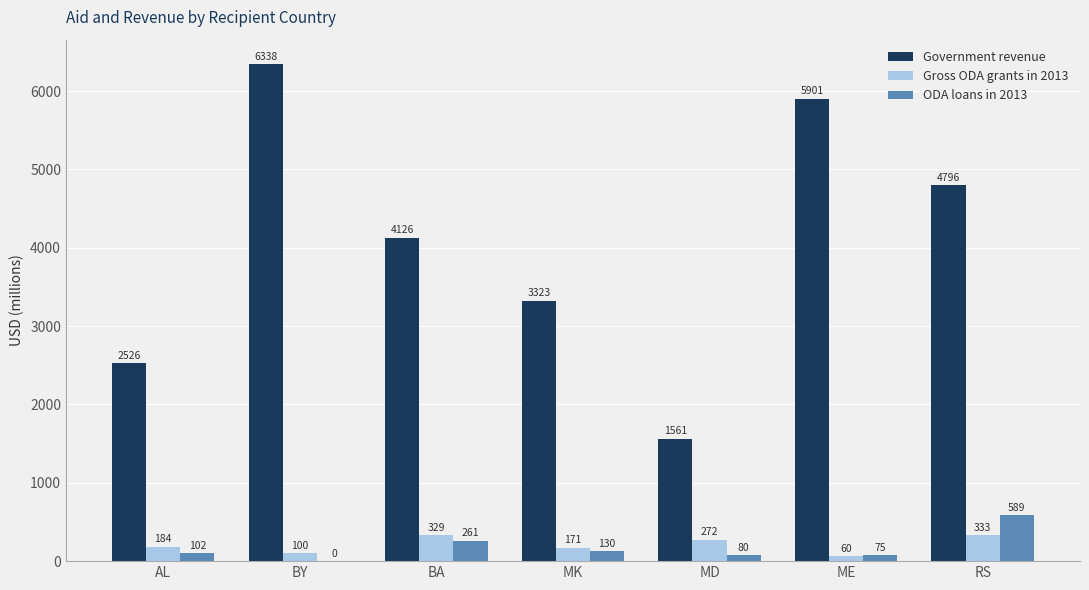

Where is Gross ODA grants in 2013 nearest to the value 196?

AL